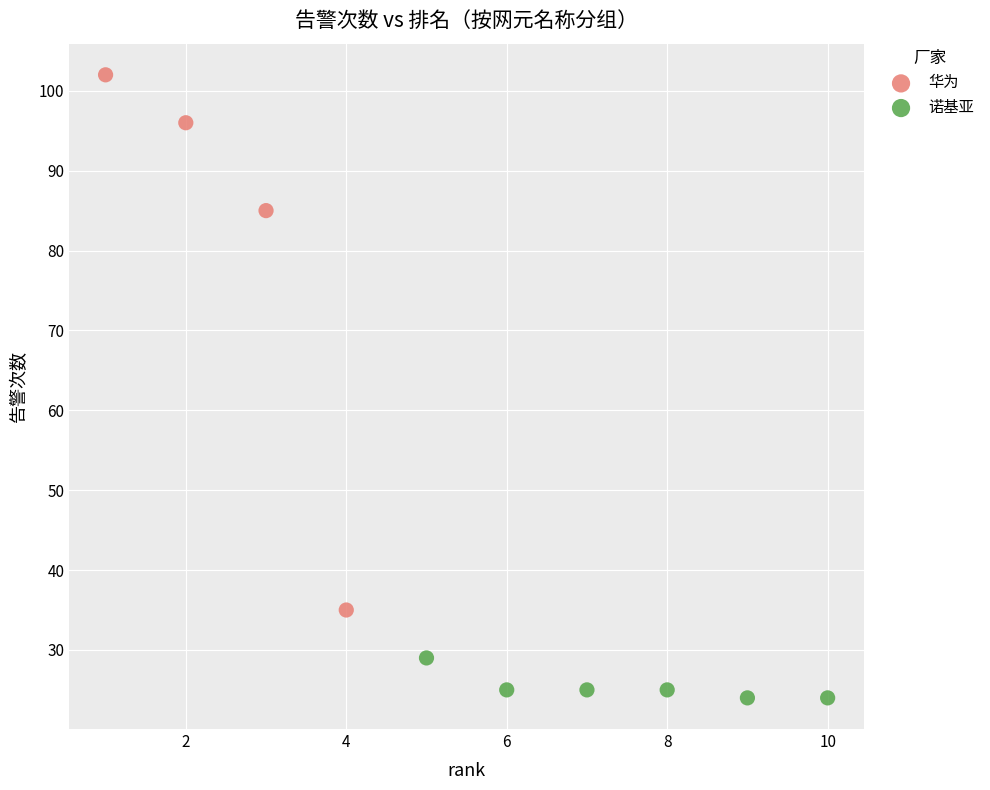

Which series contains the highest Y value?

华为